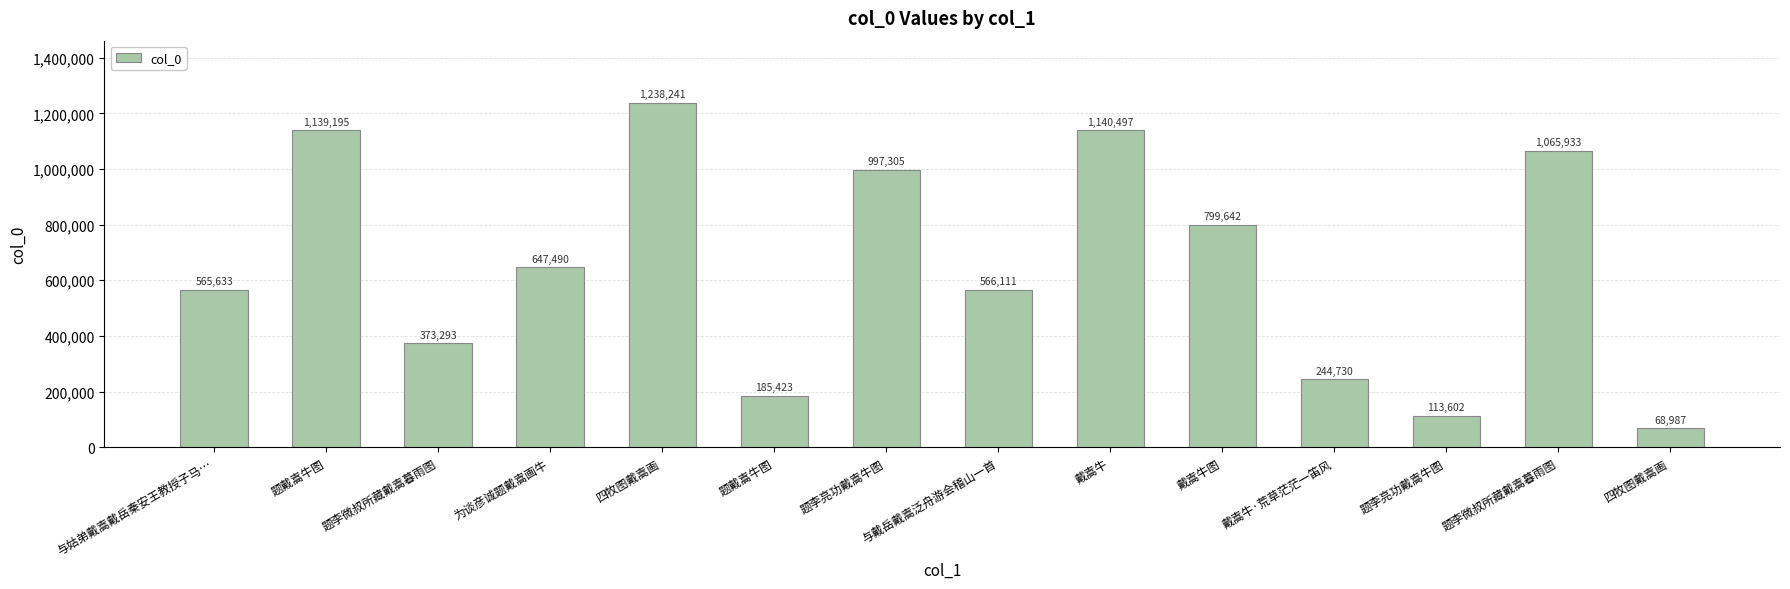

Count the number of data series in this chart.

1